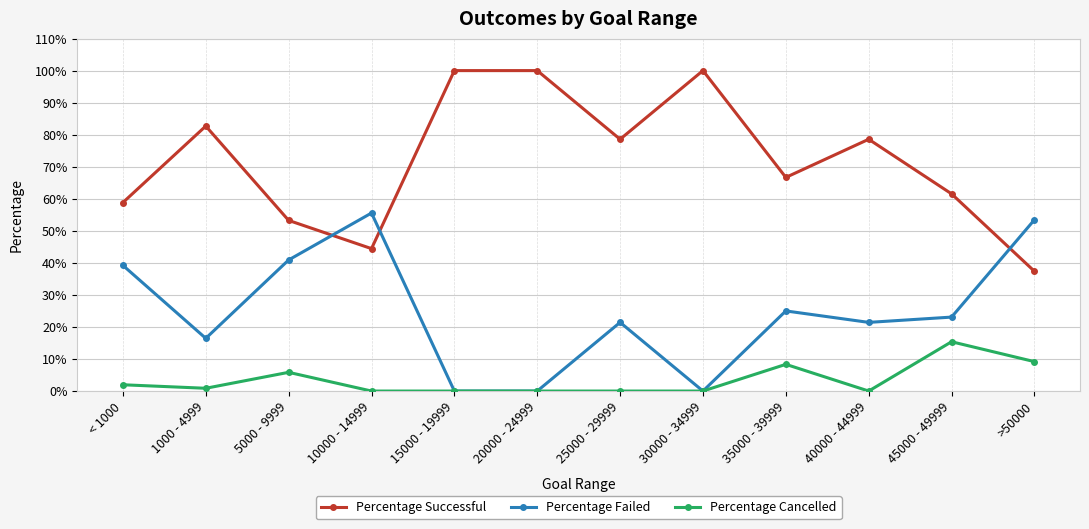

The value of Percentage Successful at 35000 - 39999 is 0.4. True or false?

False